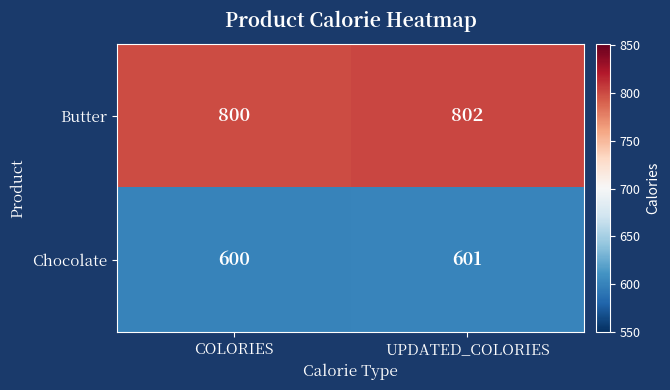

What is the sum of all Butter values?

1602